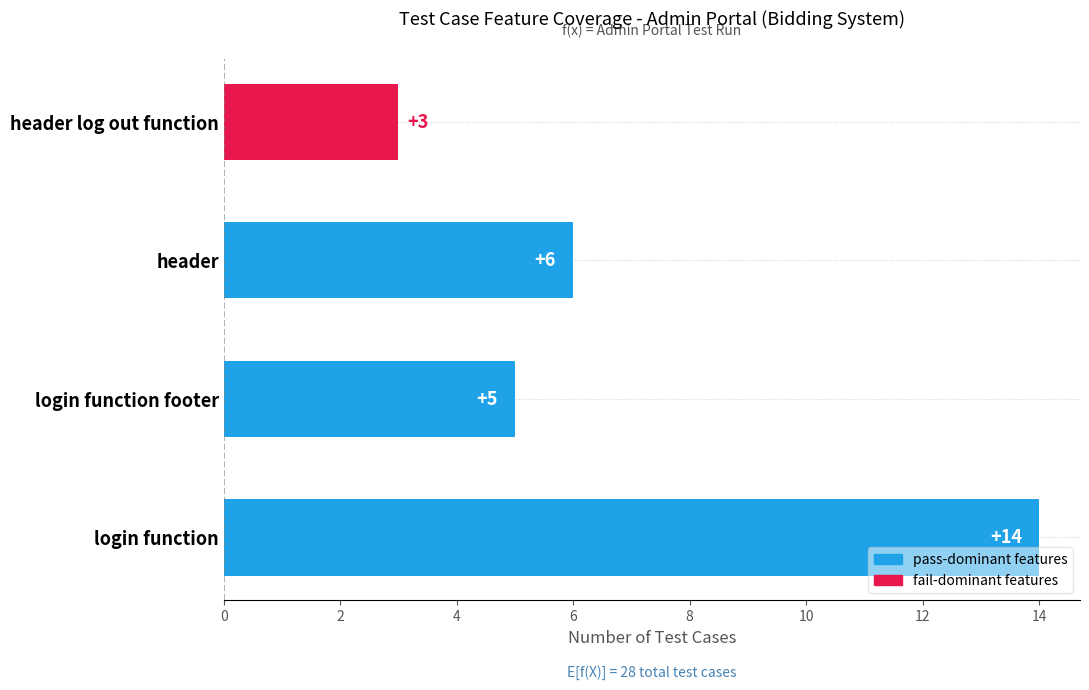

How many data points does each series have?

4